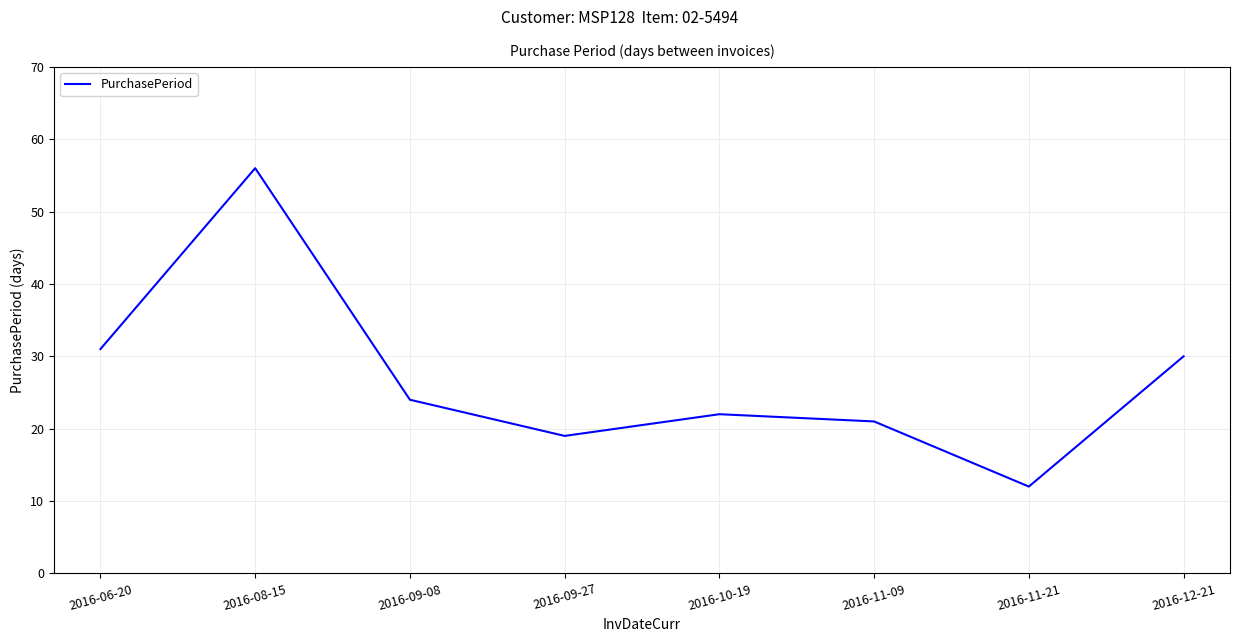

What is the maximum value shown in the chart?

56